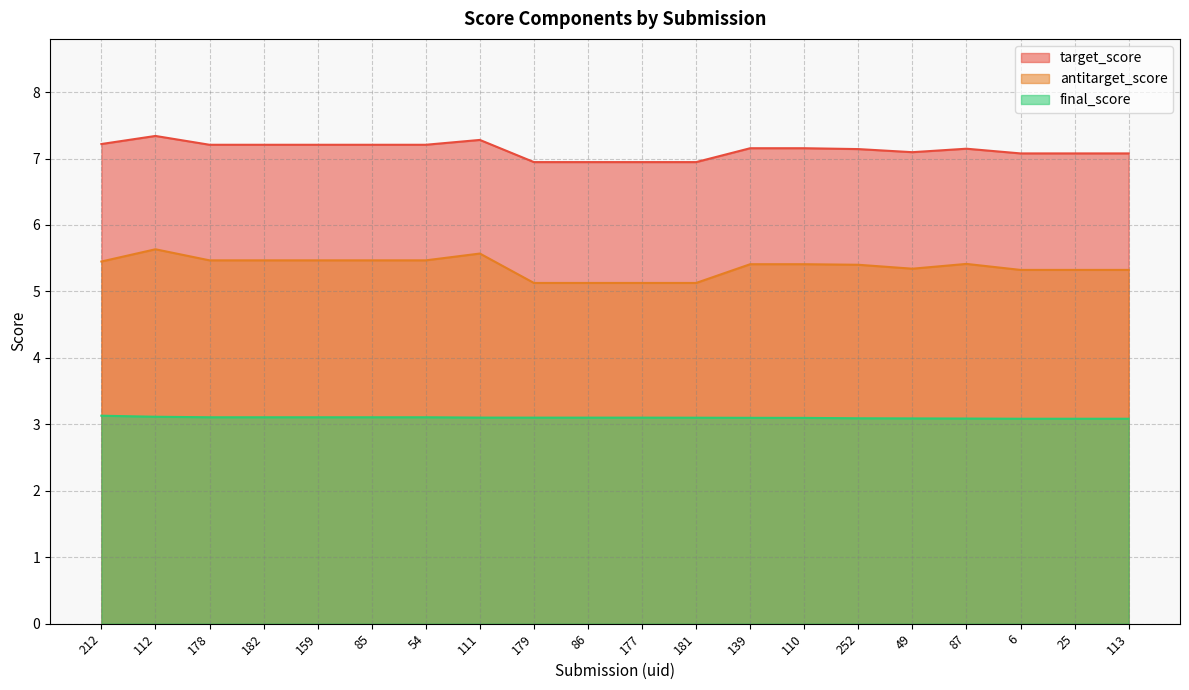

At which category does the chart reach its peak across all series?

112